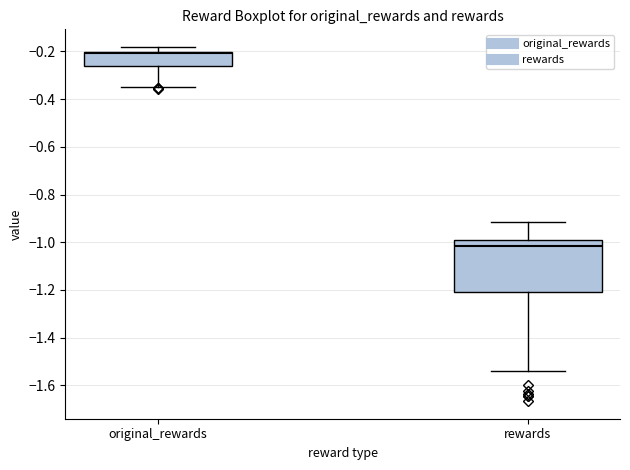

Which box's median line is the highest?

original_rewards